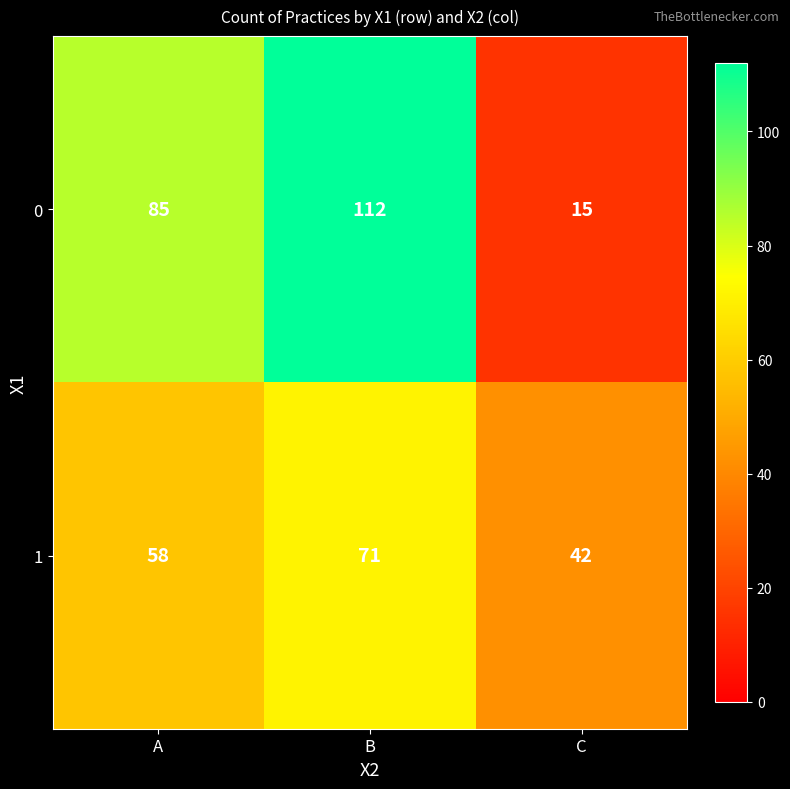

The value of 0 at B is 197. True or false?

False